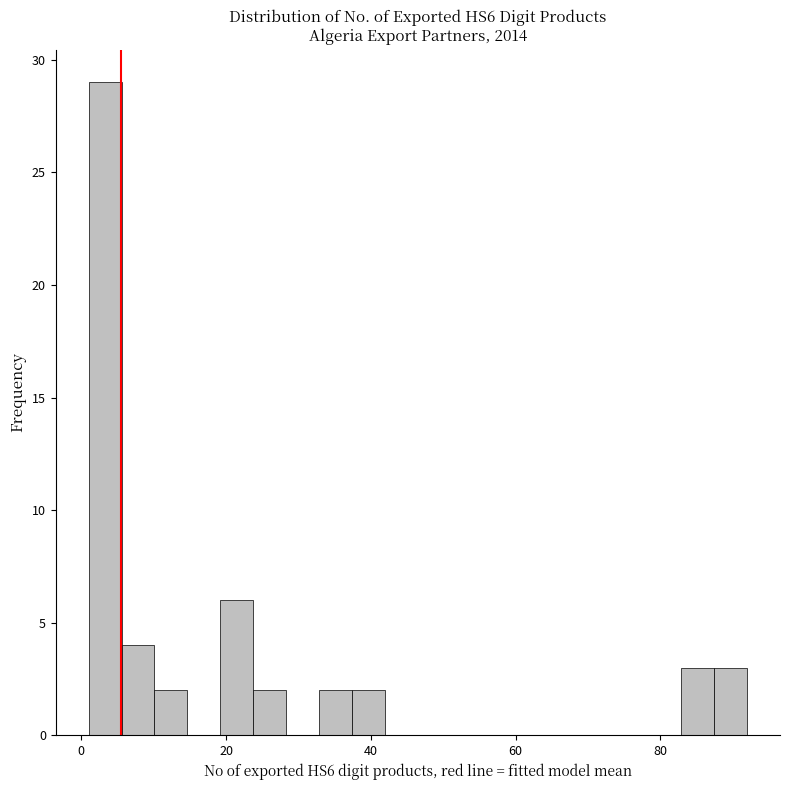

Around what value on the x-axis is the tallest bar? Give the approximate position of its centre, as read against the axis.

4